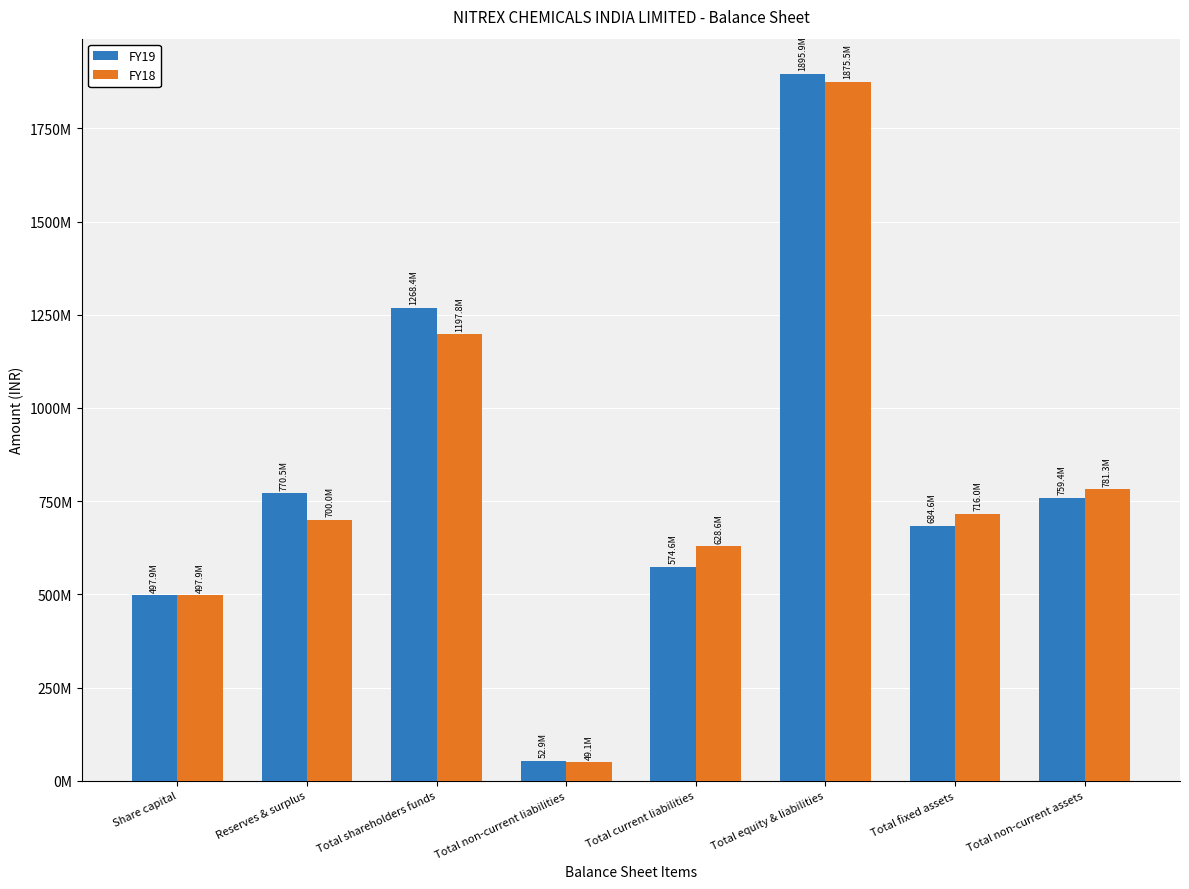

What is the sum of all FY18 values?

6446110331